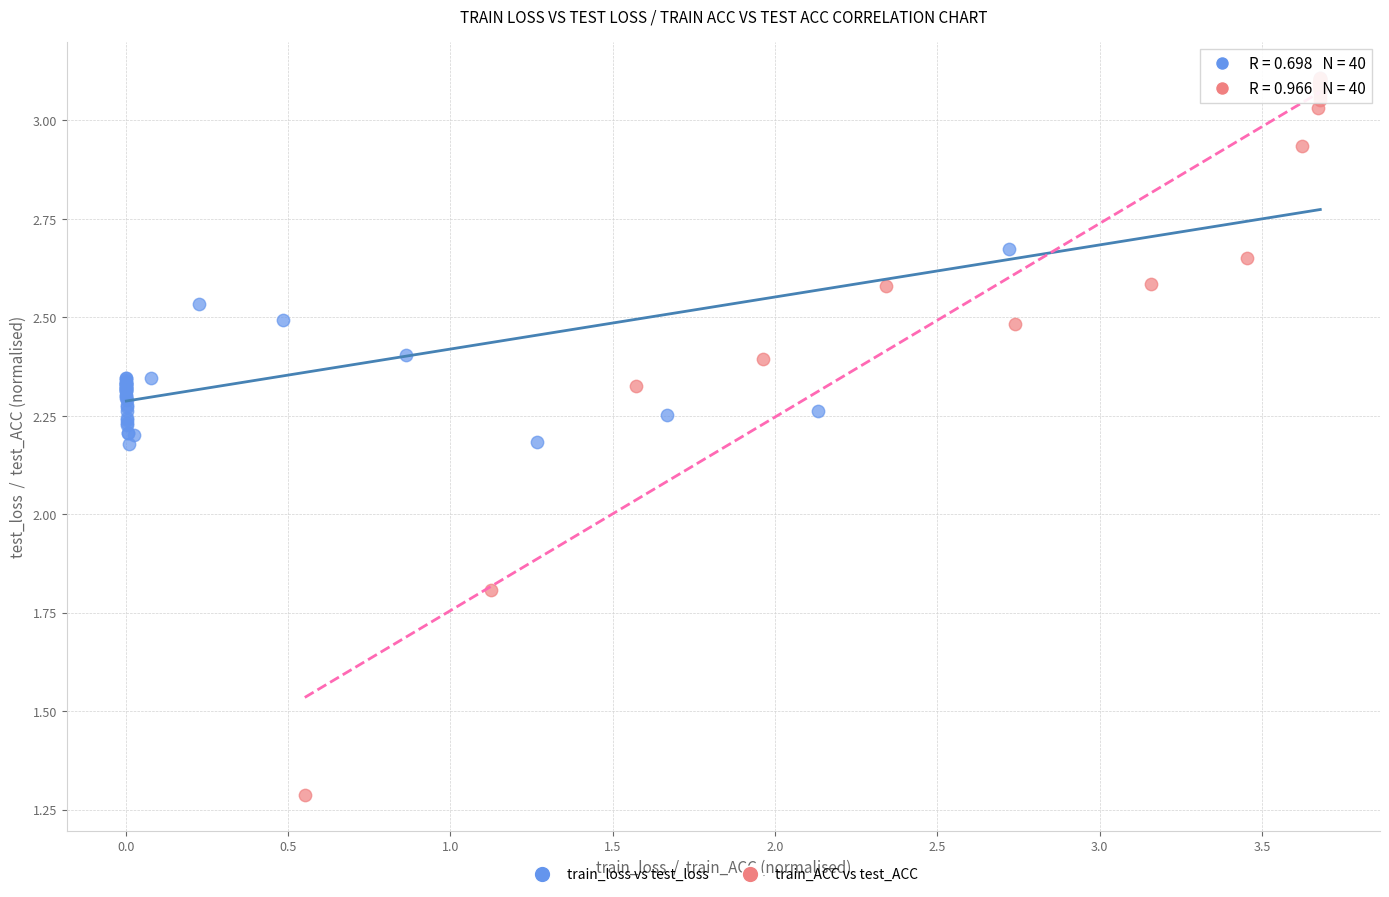

Which series contains the lowest Y value?

train_ACC vs test_ACC